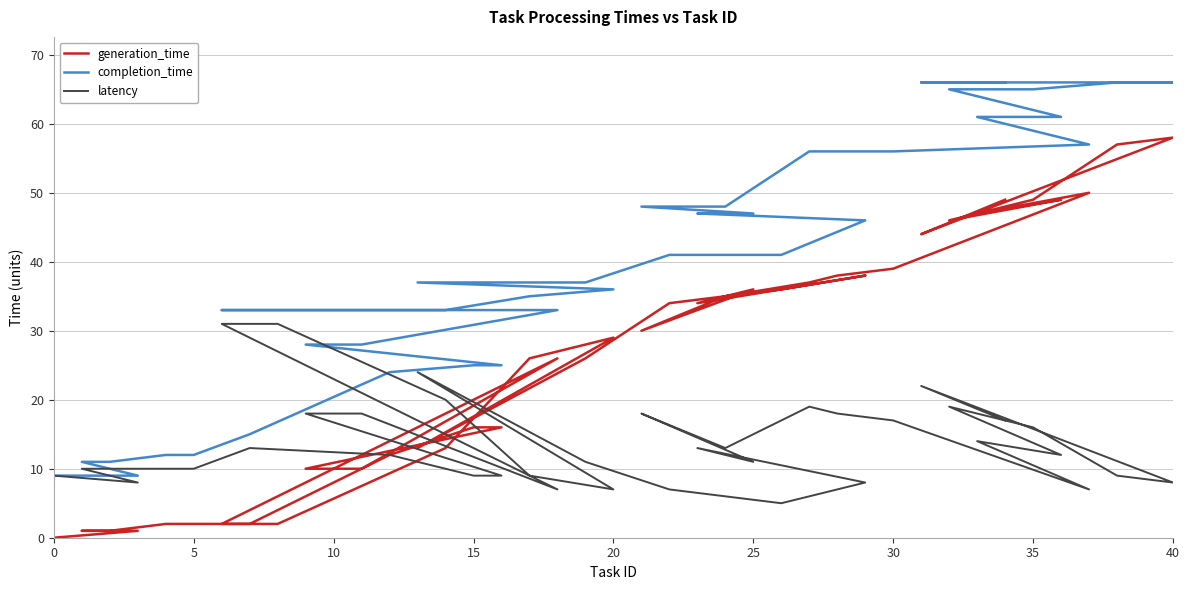

What is the average value of the generation_time series?

26